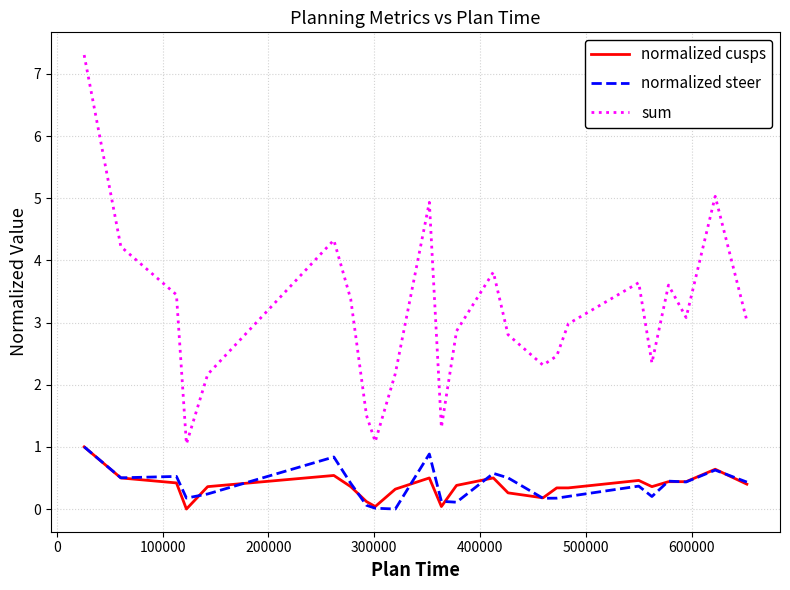

What is the difference between the second highest and second lowest values in the normalized cusps series?

0.6